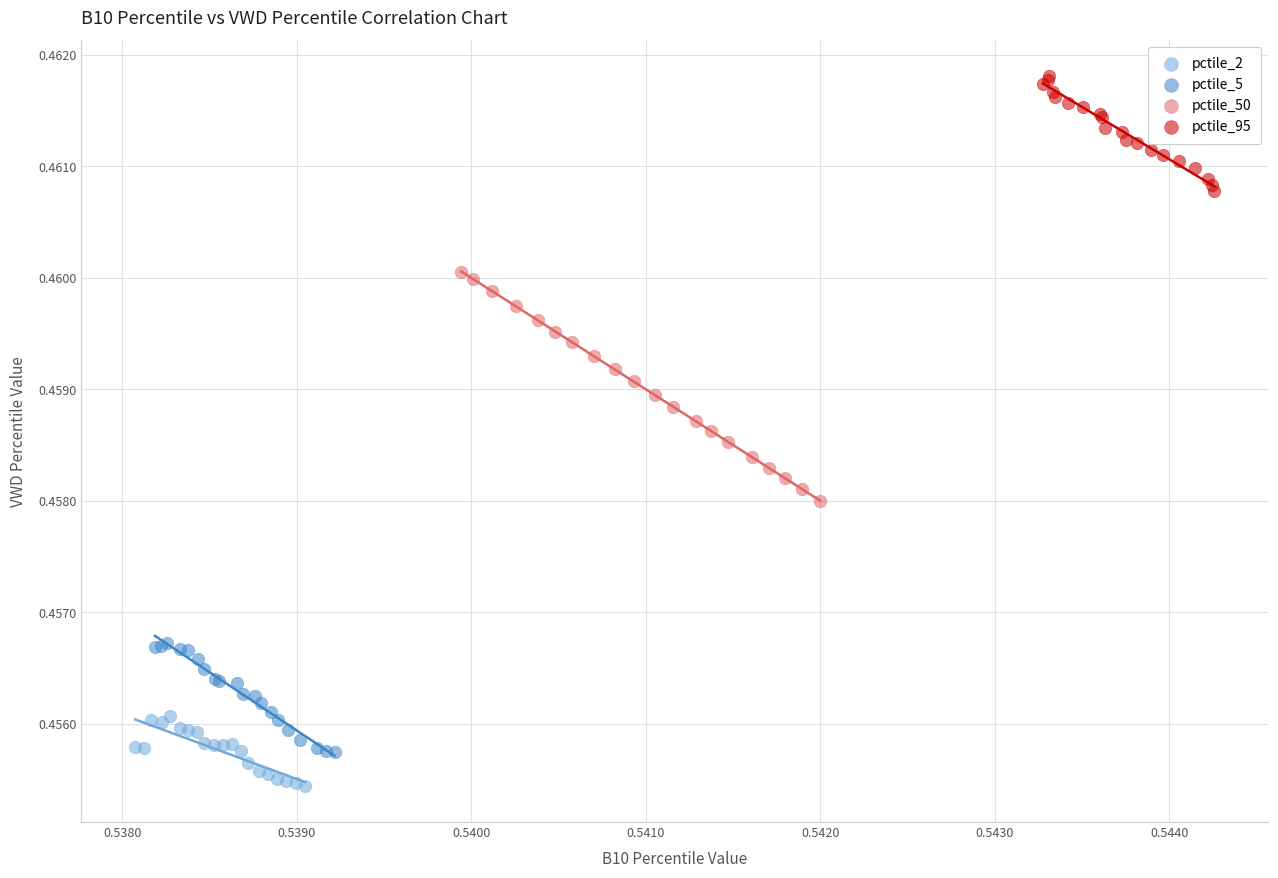

Which series has the widest spread of Y values?

pctile_50